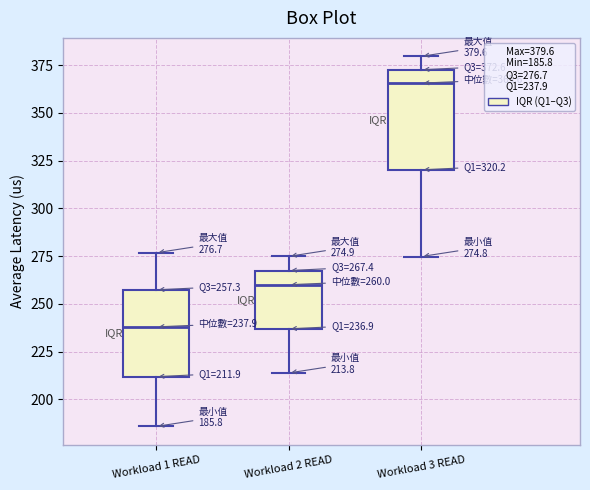

Which box has the lowest median line?

Workload 1 READ